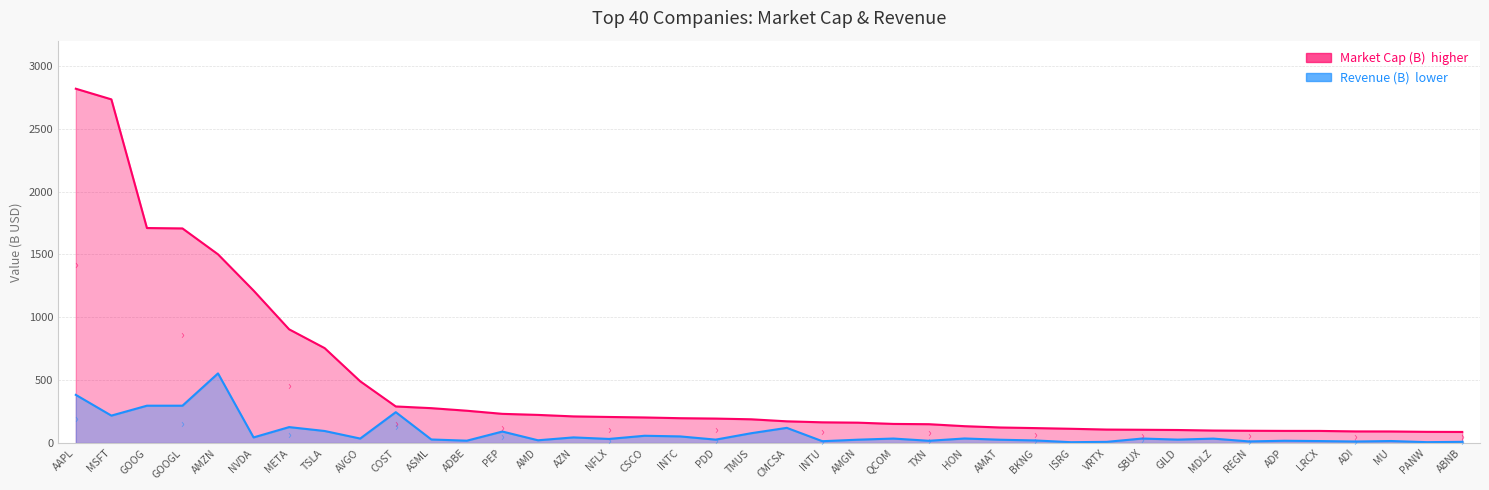

Read the Market Cap (B) value at ADBE.

257.1